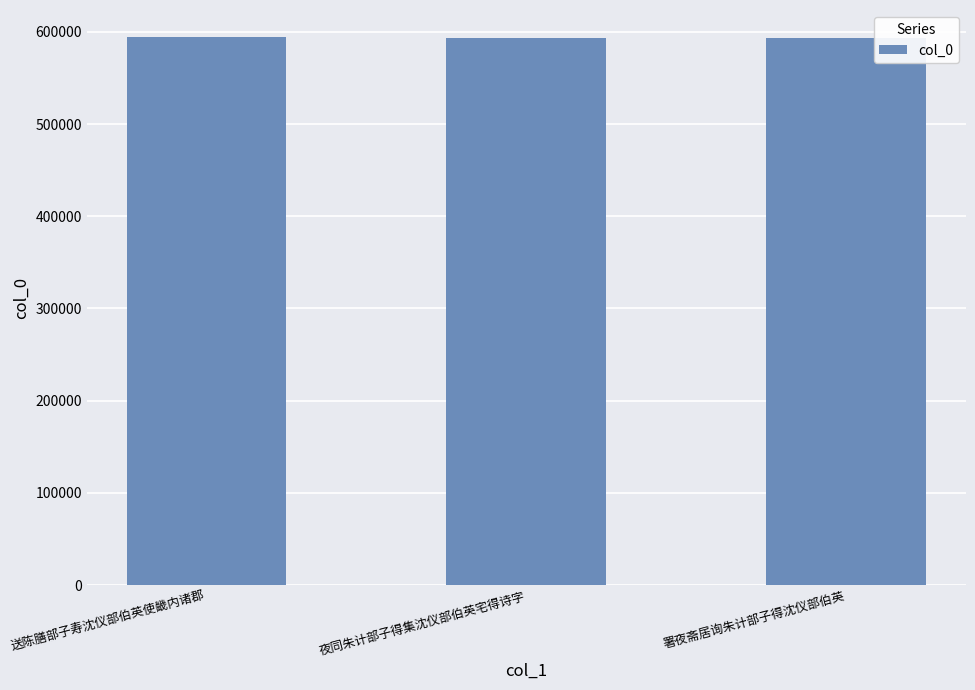

What position from the right is 送陈膳部子寿沈仪部伯英使畿内诸郡?

3